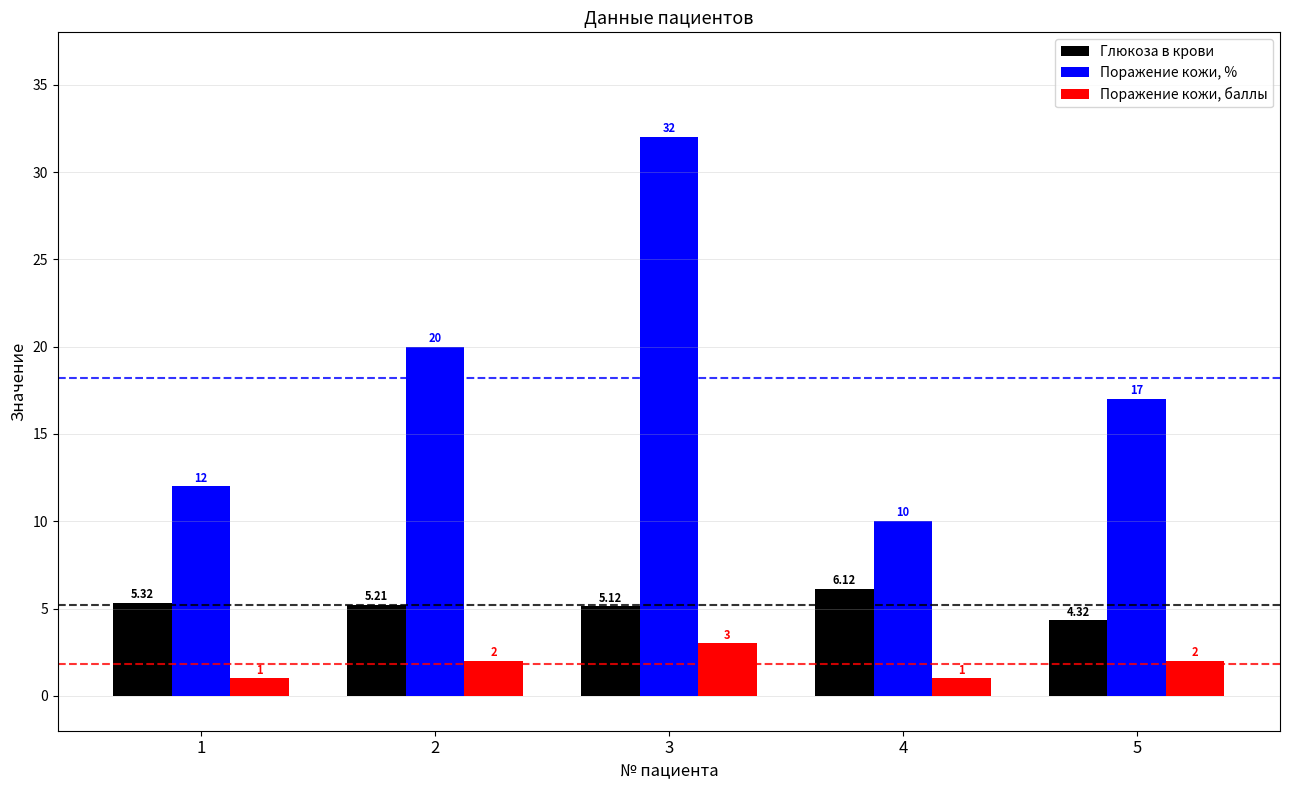

Which series has the largest total across all categories?

Поражение кожи, %